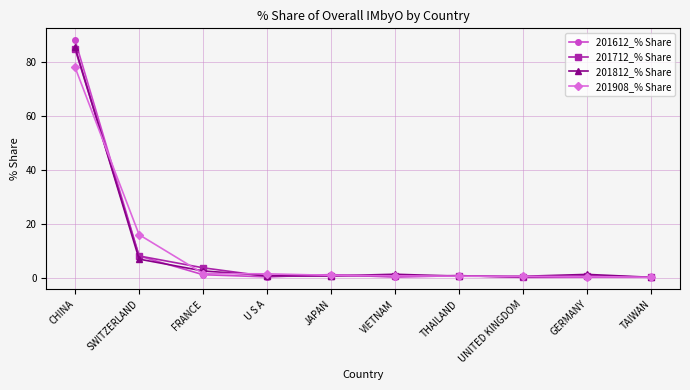

What is the label of the 6th point from the left?

VIETNAM